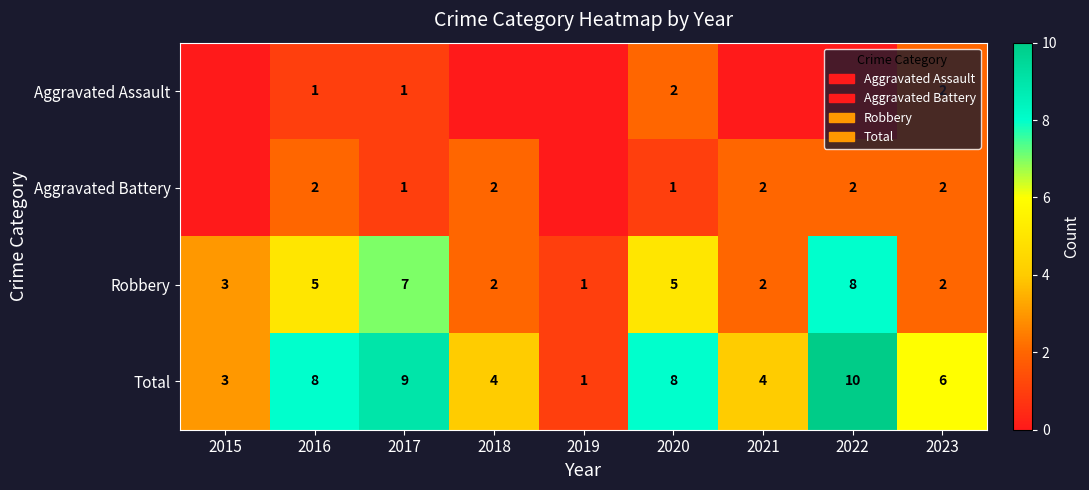

How many data points in Robbery are less than 3?

4